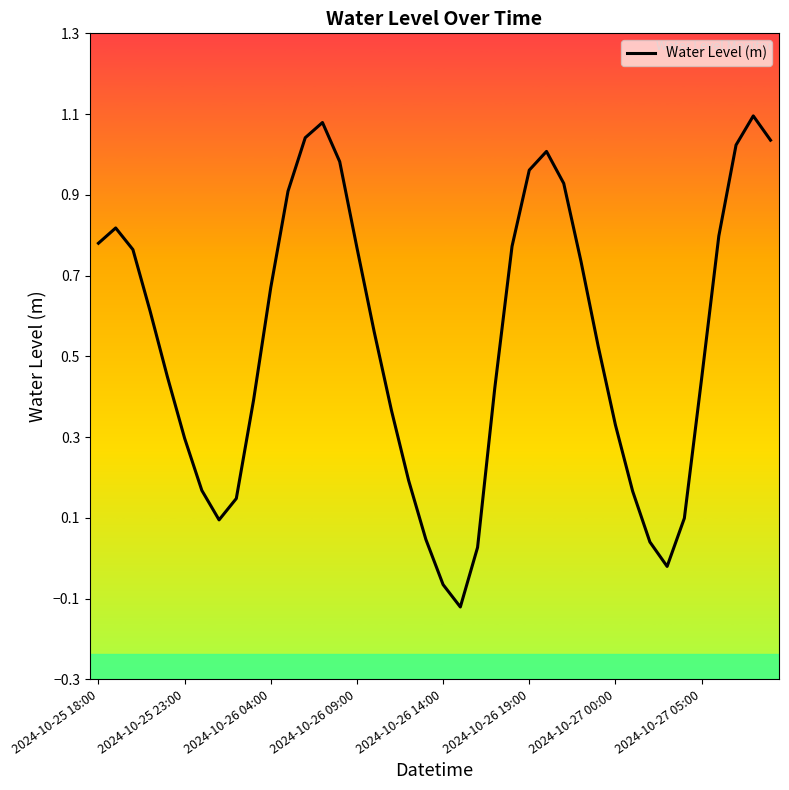

What is the difference between the maximum and minimum values?

1.2